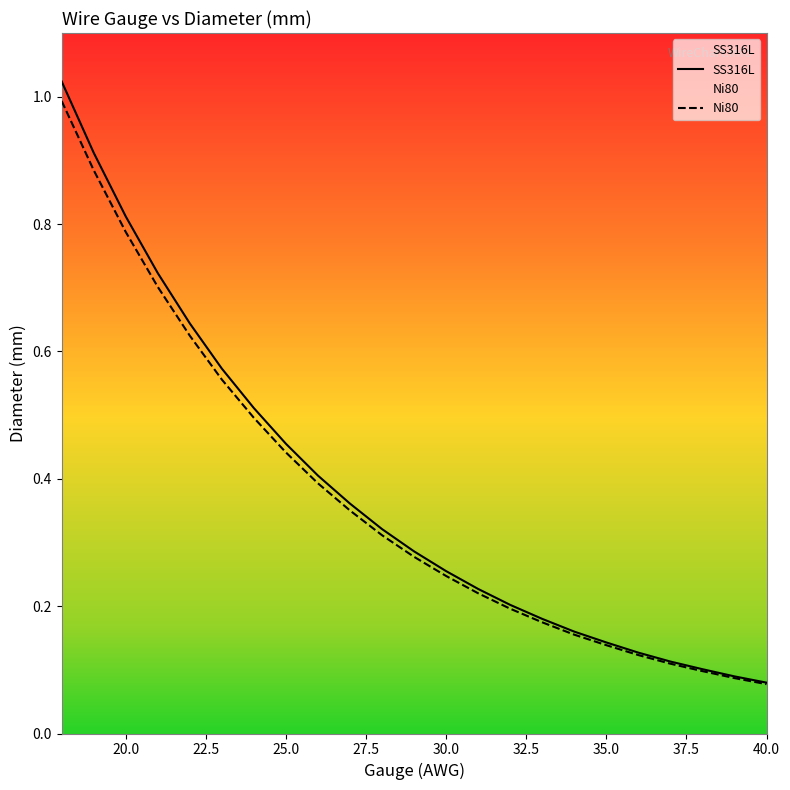

Which series has the largest range (max minus min)?

SS316L